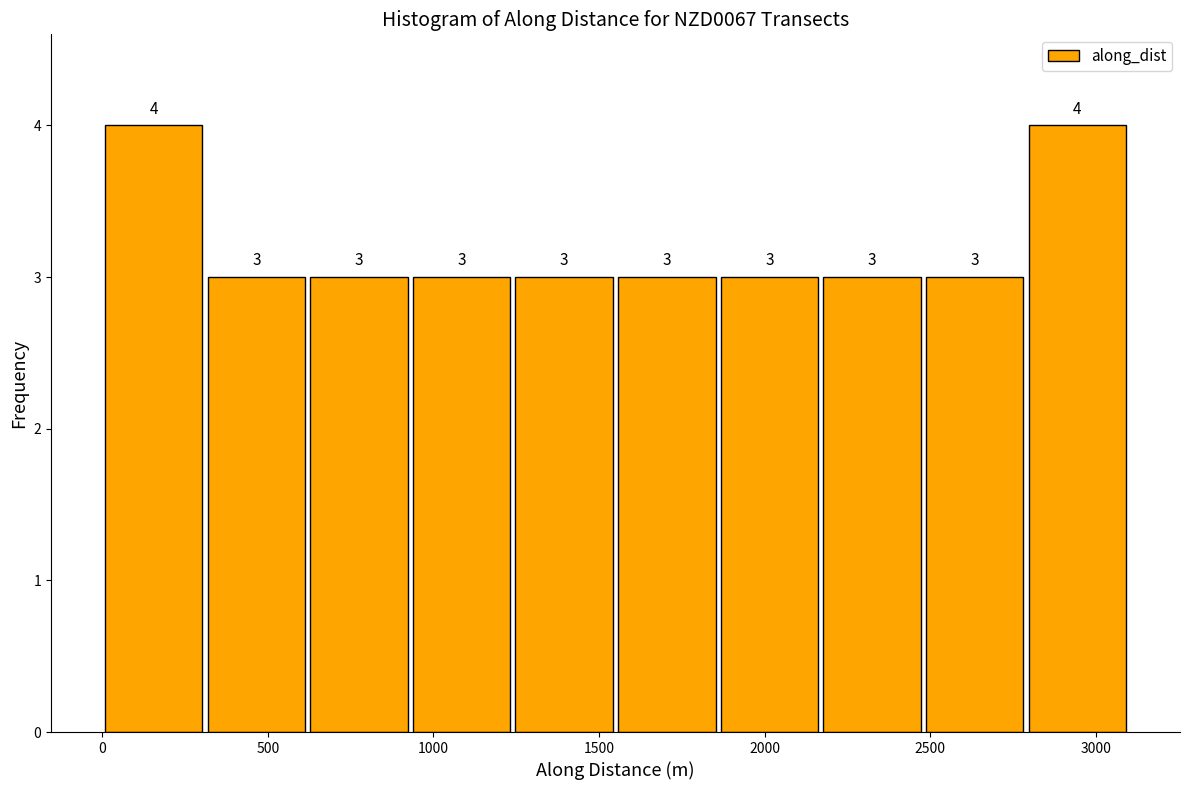

How tall is the bar that spans 1850 to 2150 on the x-axis? The bar edges are not printed on the chart, so give them approximately, as read against the axis.

3